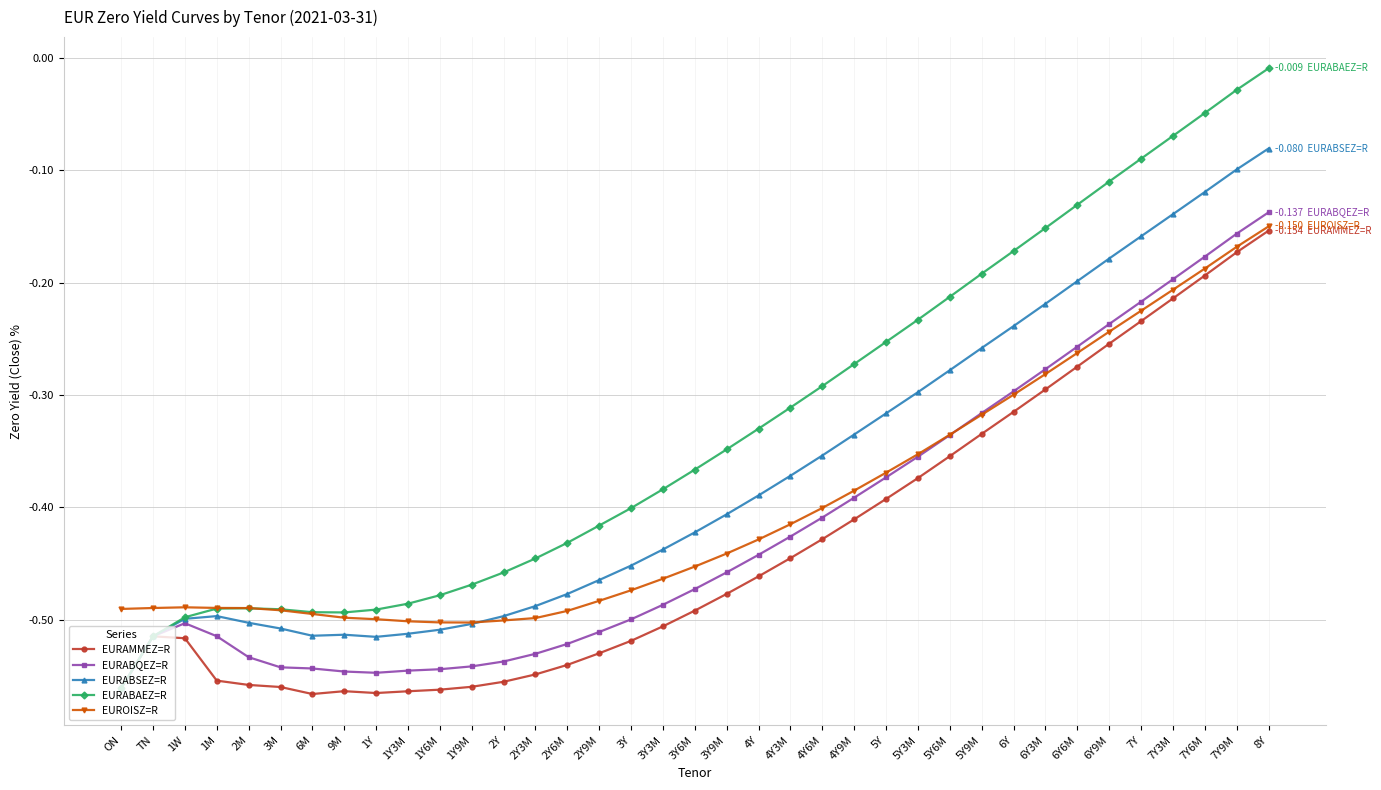

What is the label of the 33rd point from the left?

7Y